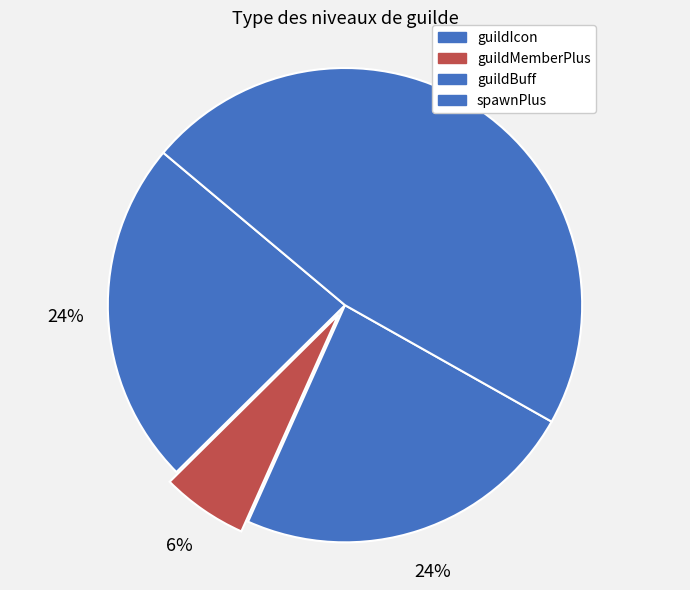

Count the number of slices in the pie.

4